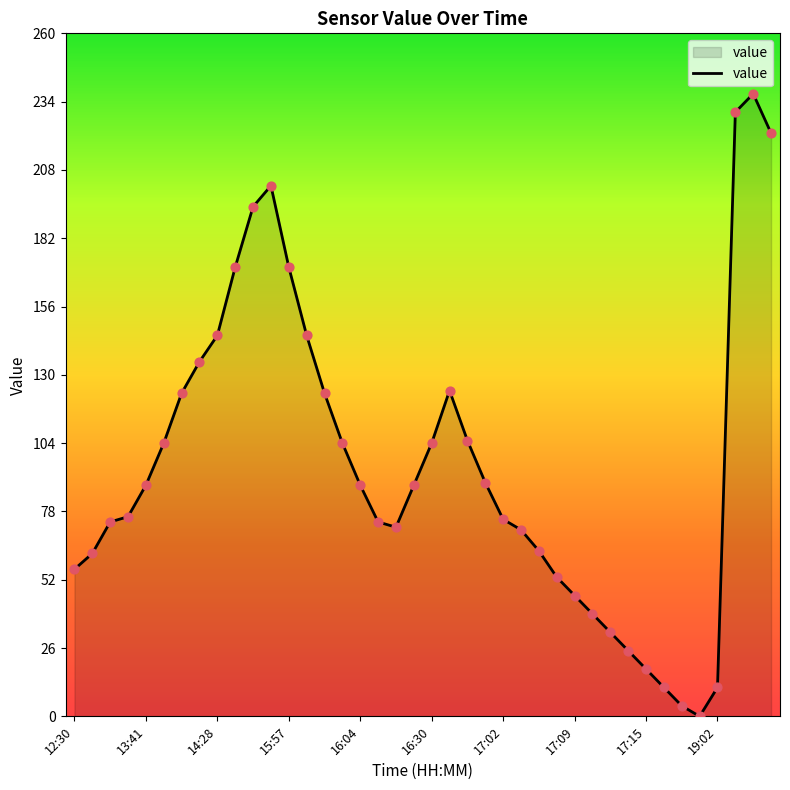

What is the greatest value displayed?

237